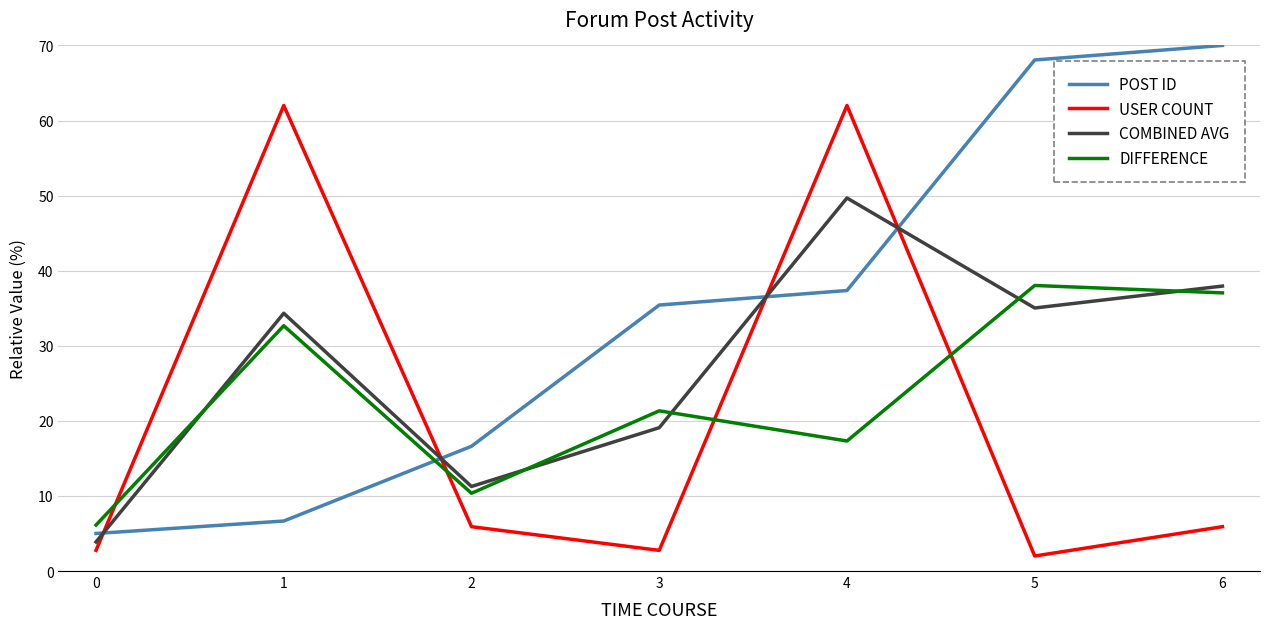

At 4, list the series in order from smallest to largest.

DIFFERENCE, POST ID, COMBINED AVG, USER COUNT